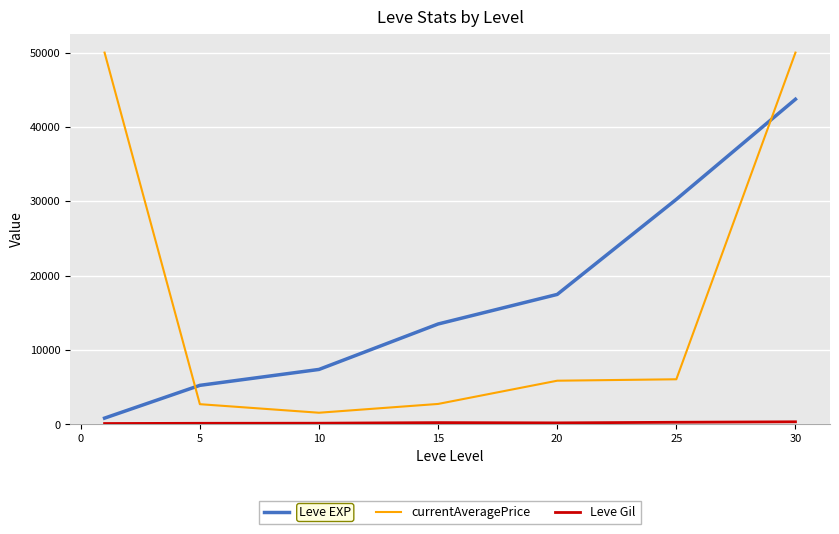

Which series has the widest spread of values?

currentAveragePrice